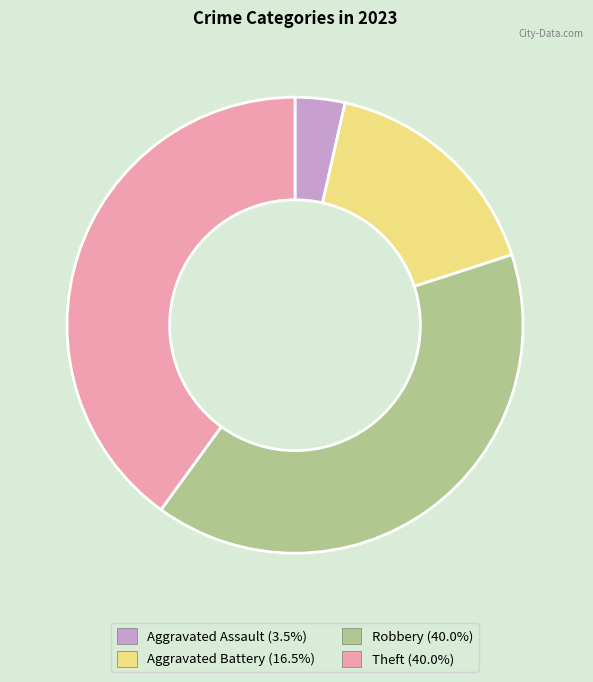

Which slice is the smallest?

Aggravated Assault